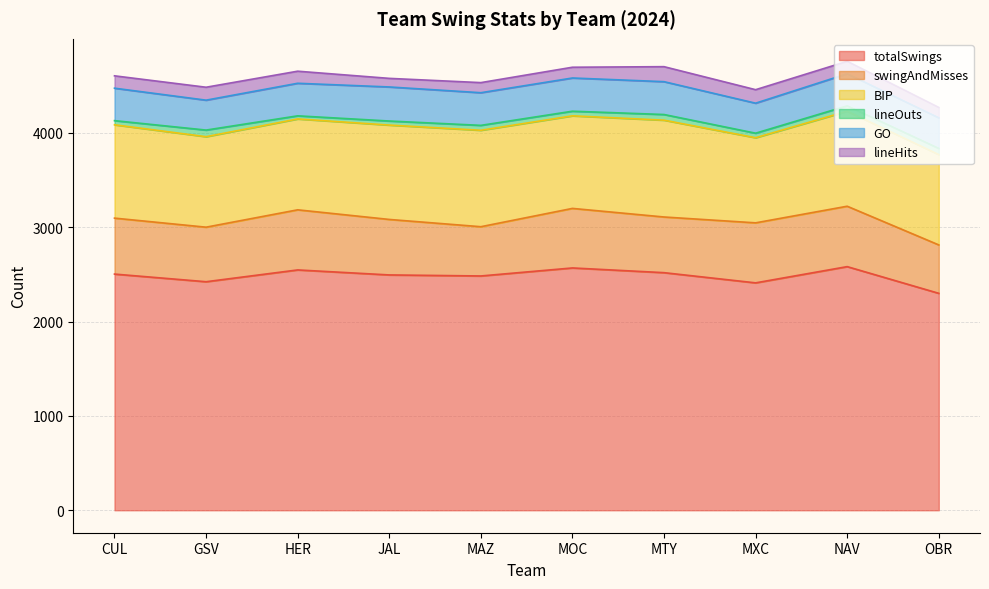

Which category has the highest value across all series?

NAV